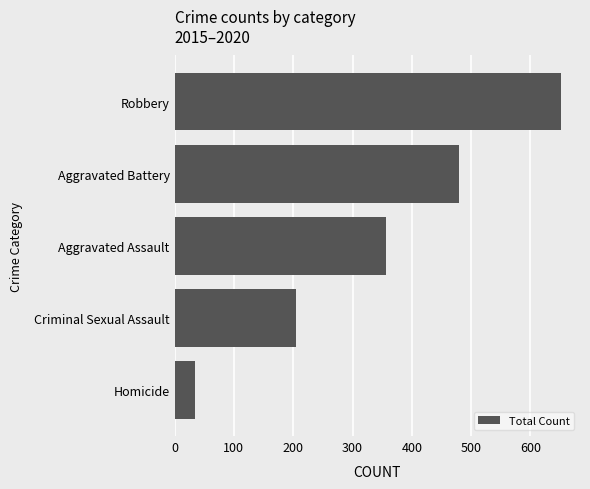

What is the average value?

345